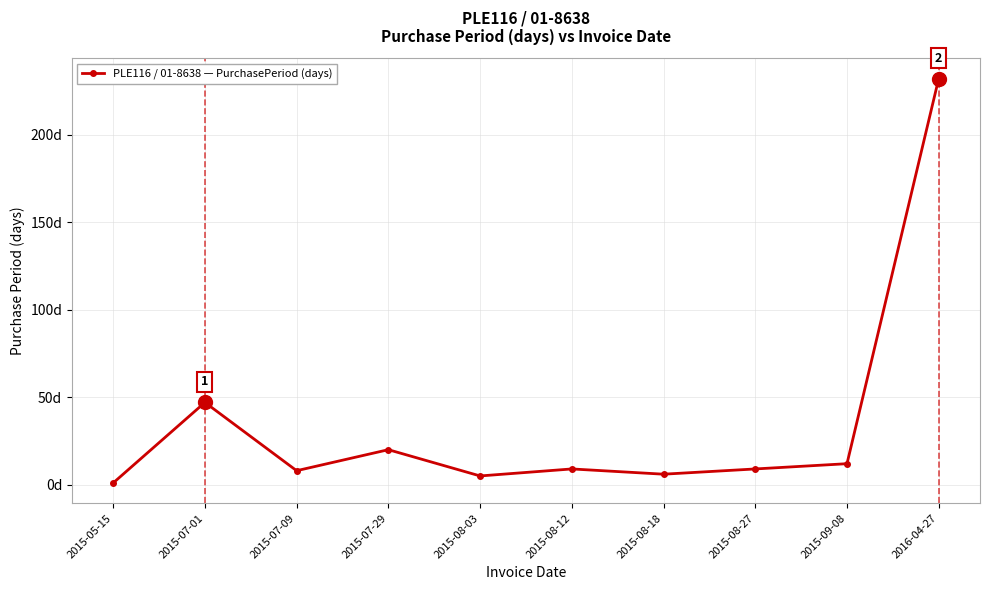

At which category does the data reach its first local peak?

2015-07-01